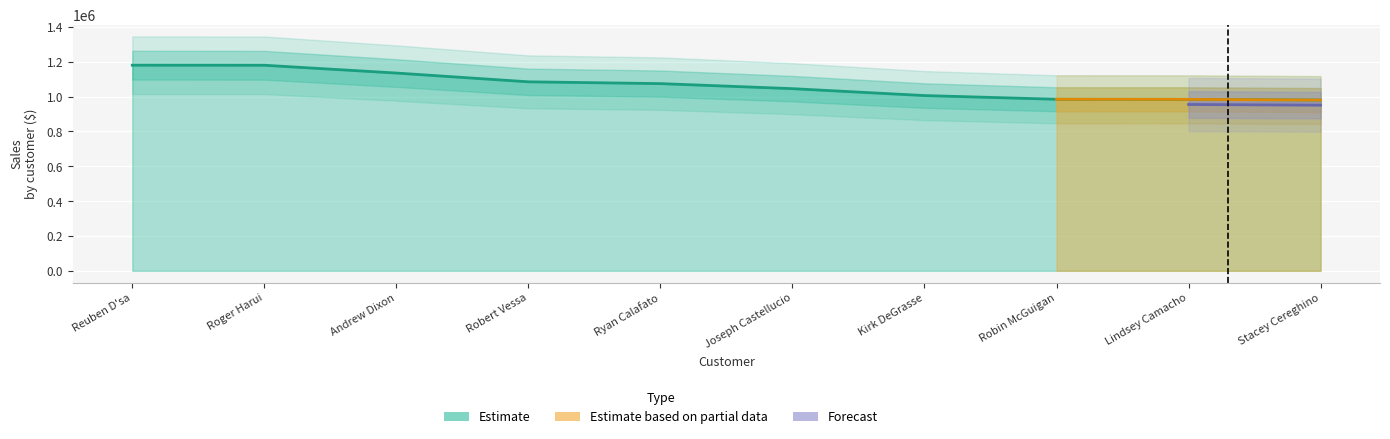

What is the difference between the second highest and second lowest values?

195603.9